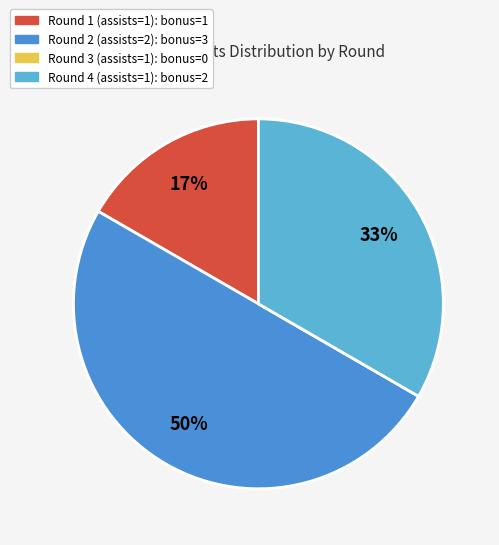

To the nearest percent, what is the average slice percentage?

25%